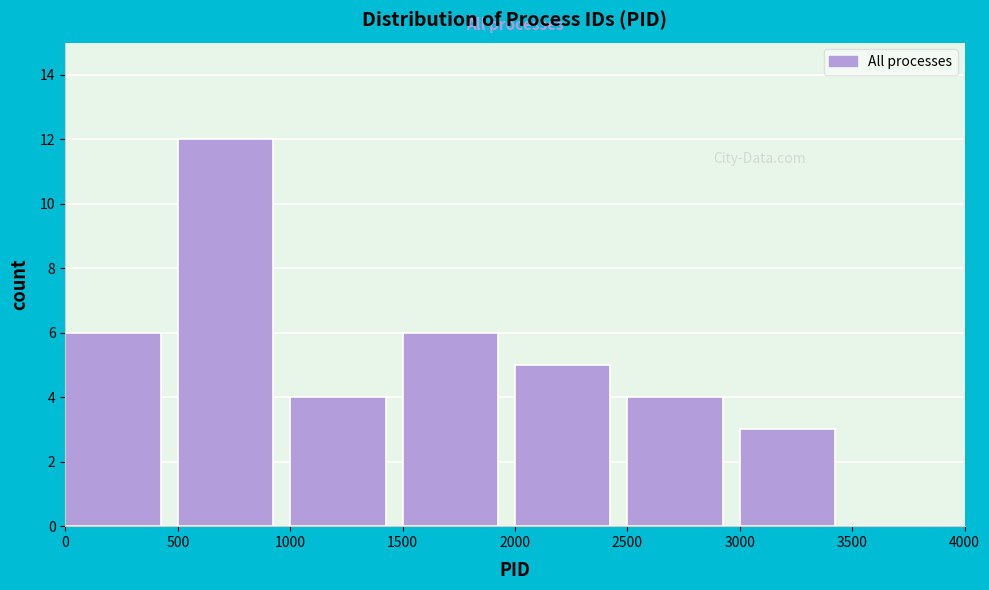

Reading left to right, transcribe this chart: for each bar, give the range it covers on the x-axis and its height. The values are not printed on the chart, so give them approximately, as read against the axis.

0 to 500: 6
500 to 1000: 12
1000 to 1500: 4
1500 to 2000: 6
2000 to 2500: 5
2500 to 3000: 4
3000 to 3500: 3
3500 to 4000: 0